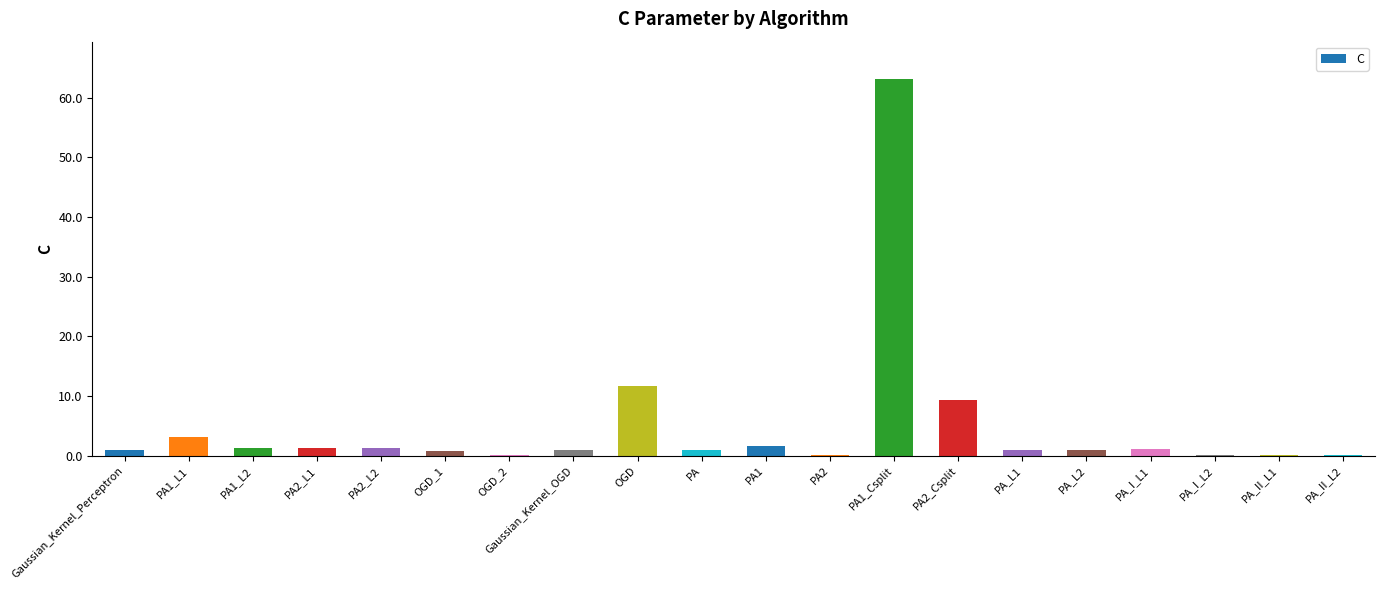

Which category has the highest value across all series?

PA1_Csplit